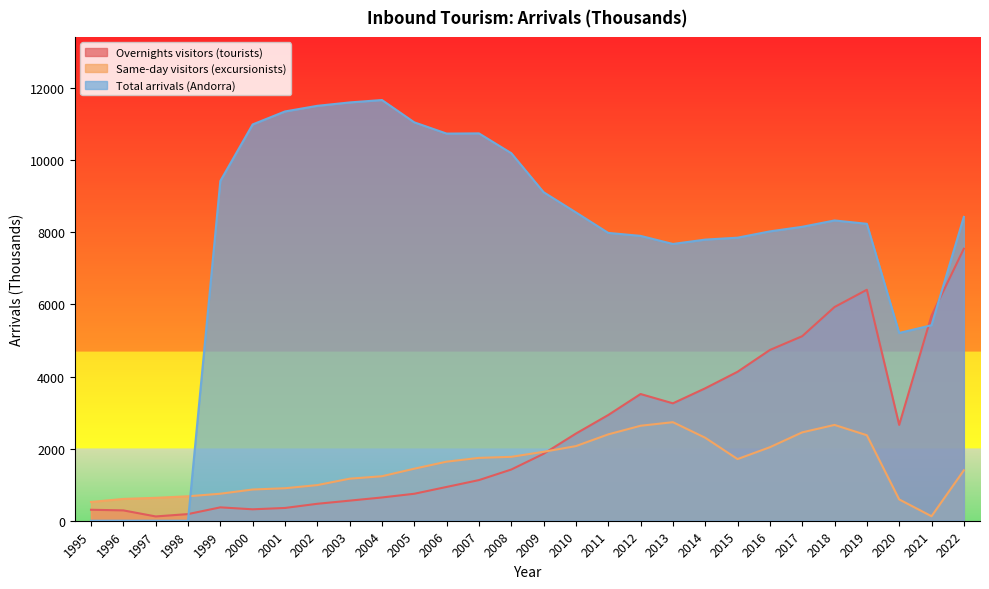

After their last crossing, which series has the higher values: Total arrivals (Andorra) or Same-day visitors (excursionists)?

Total arrivals (Andorra)